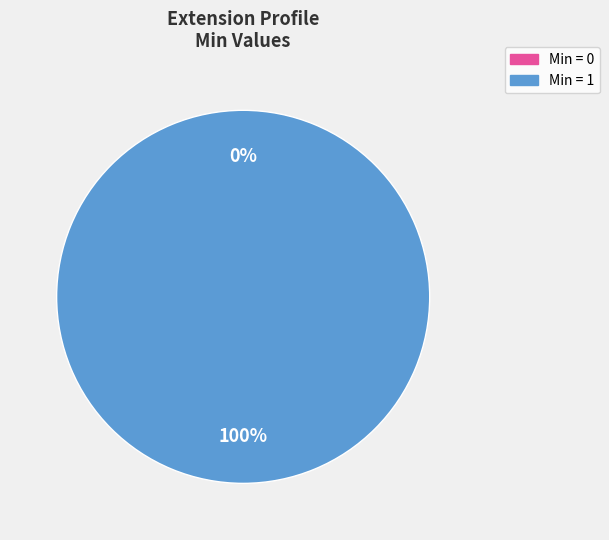

Count the number of slices in the pie.

6